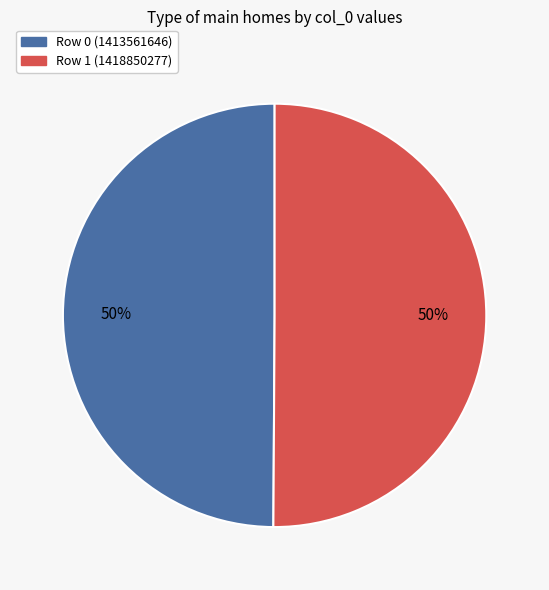

To the nearest percent, what is the average slice percentage?

50%